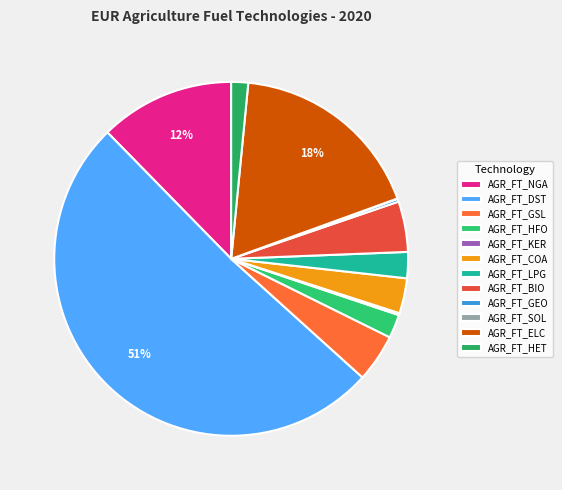

Combined, do AGR_FT_SOL and AGR_FT_LPG account for over 50%?

No